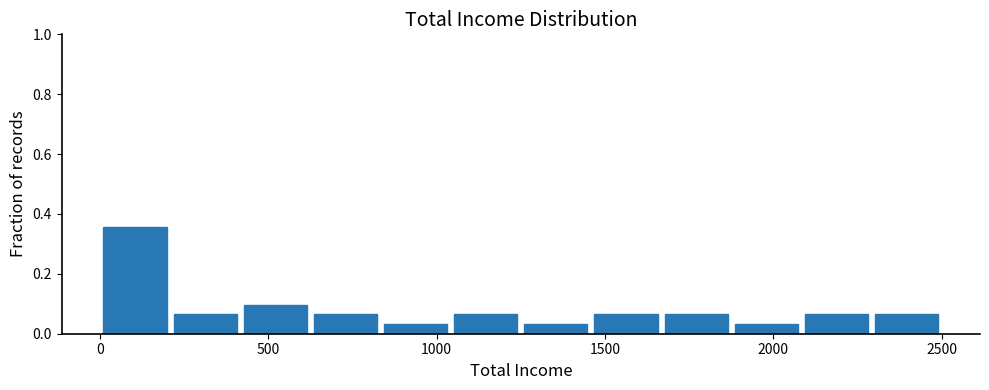

Reading left to right, list every bar in this chart as the range it spans on the x-axis followed by its height. Neither the bar edges nor the heights are printed on the chart, so give them approximately, as read against the axes.

0 to 200: 0.36
200 to 400: 0.06
400 to 600: 0.10
600 to 850: 0.06
850 to 1050: 0.04
1050 to 1250: 0.06
1250 to 1450: 0.04
1450 to 1650: 0.06
1650 to 1850: 0.06
1850 to 2100: 0.04
2100 to 2300: 0.06
2300 to 2500: 0.06